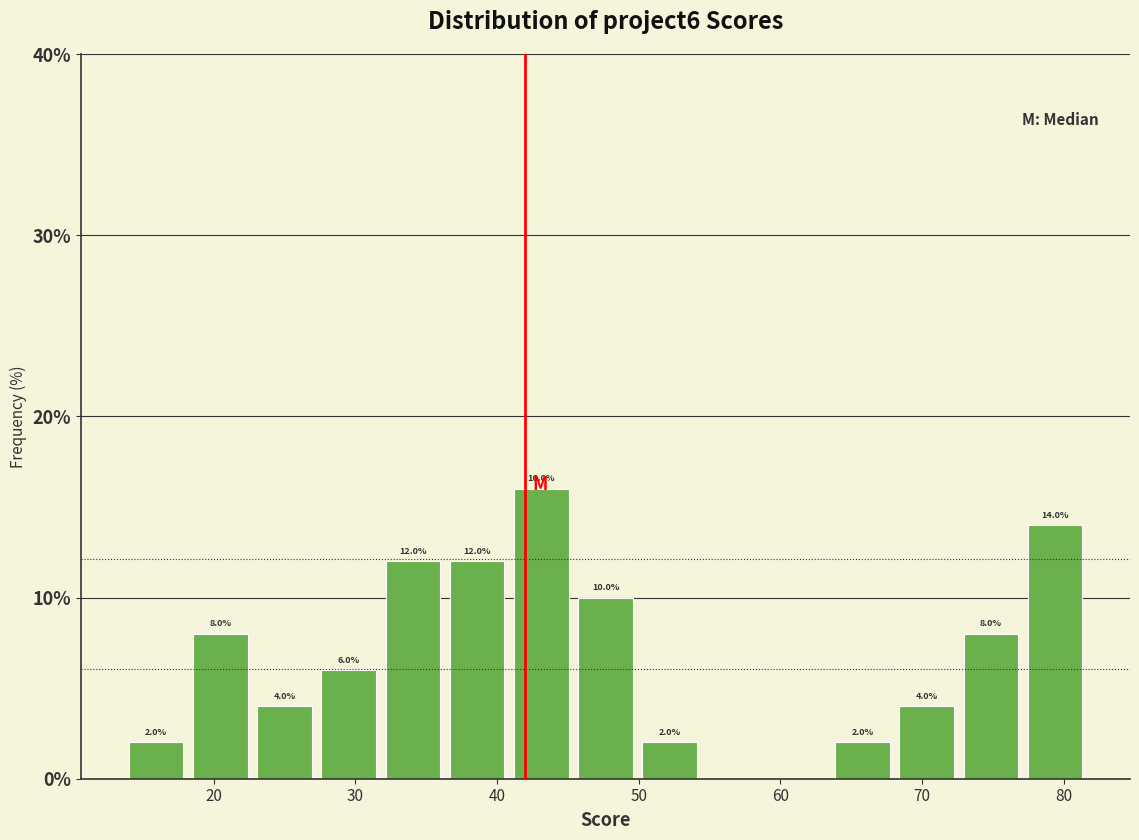

Over which range of the x-axis is the bar tallest?

41 to 46